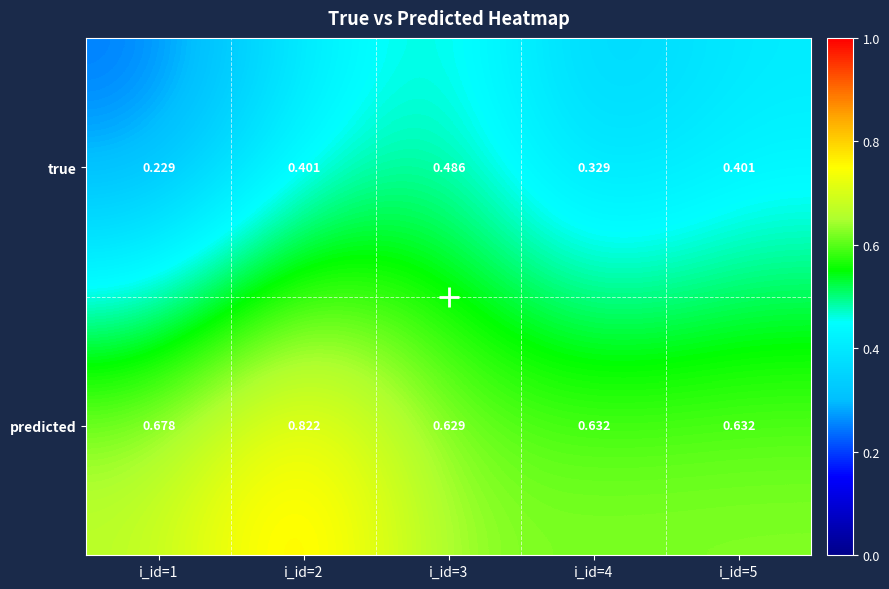

Is the value of true at i_id=3 greater than the value of predicted at i_id=1?

No